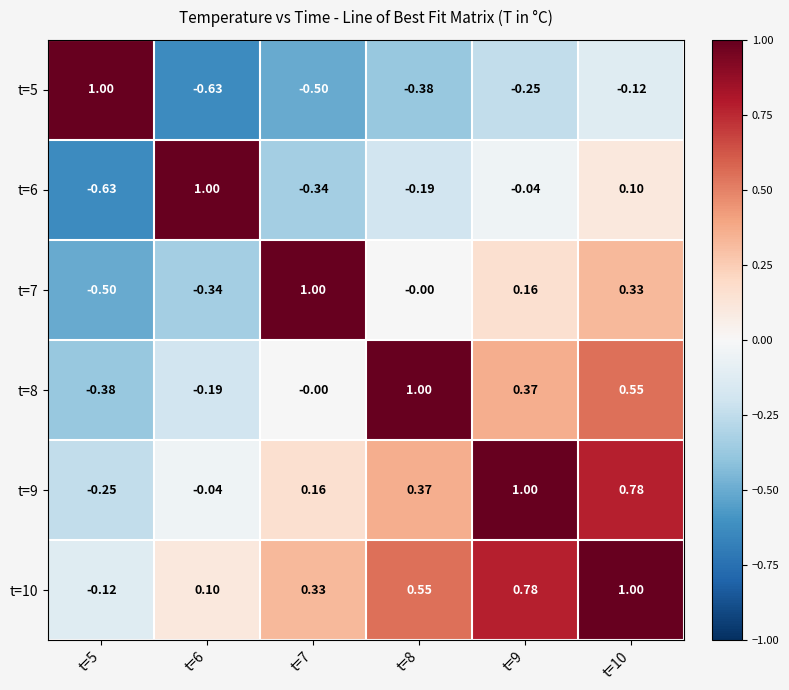

Which series has the largest total across all categories?

t=10